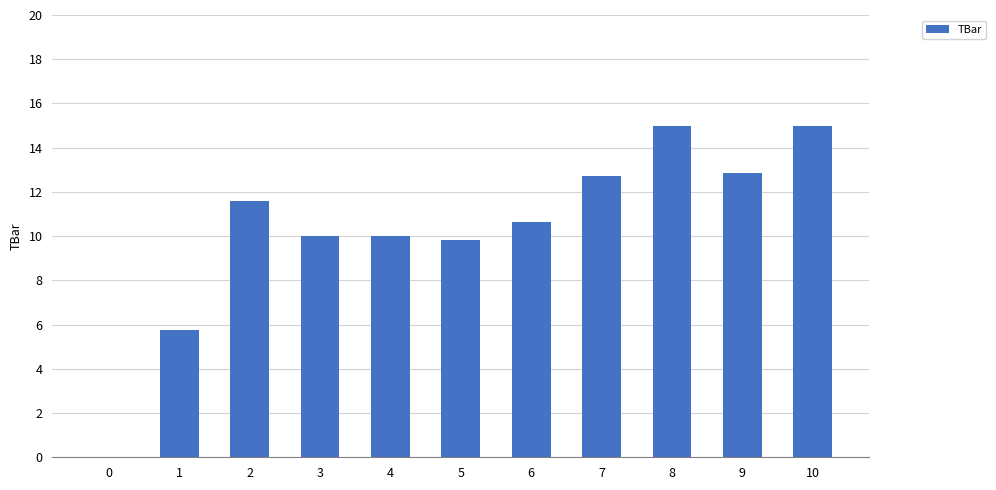

Does the chart contain stacked bars?

No